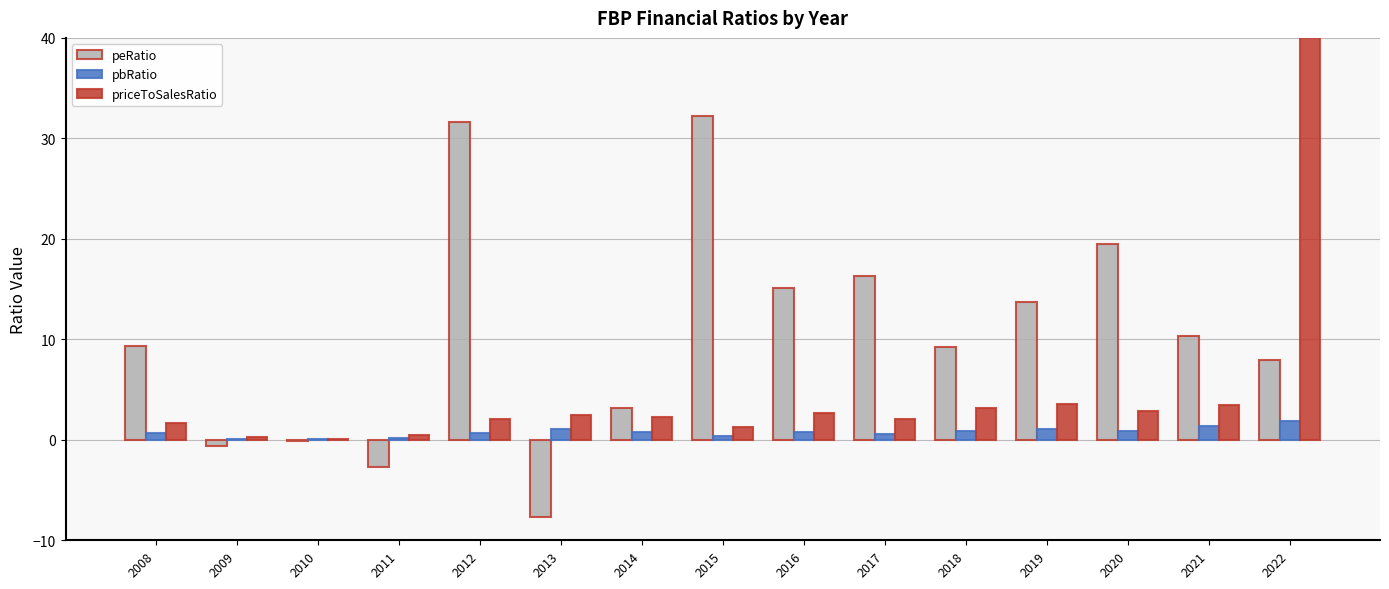

What is the total value across all series at 2009?

-0.2